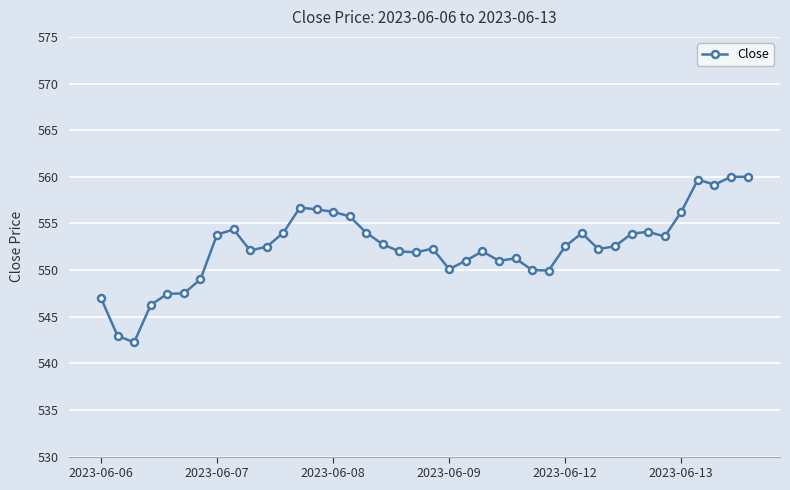

True or false: there are more than 1 points higher than both neighbors.

True